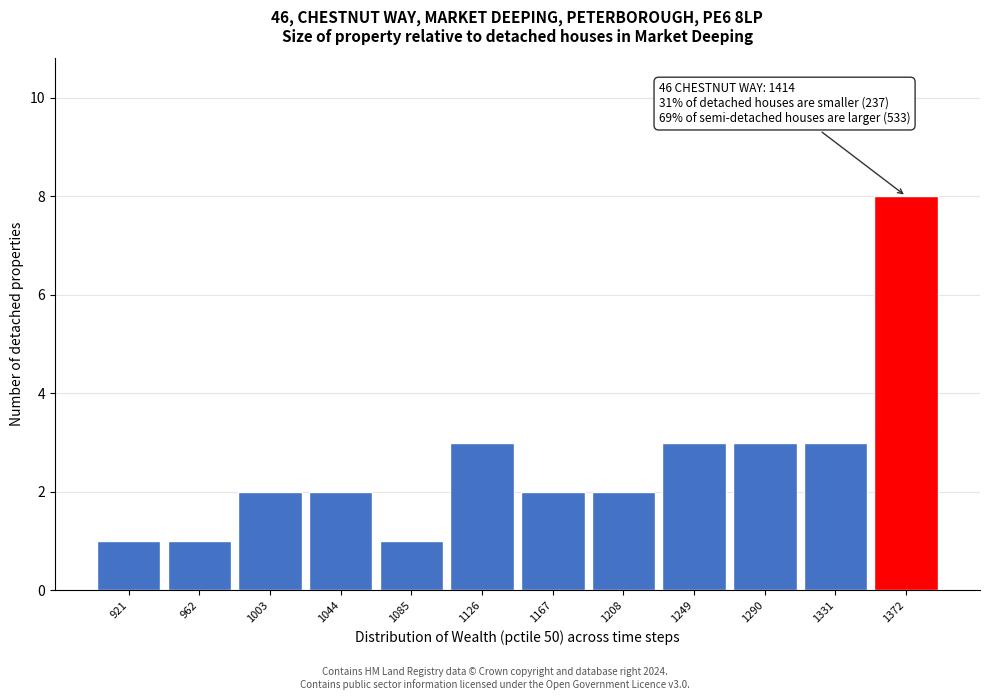

Reading right to left, transcribe all the data shown in this chart.

8	3	3	3	2	2	3	1	2	2	1	1